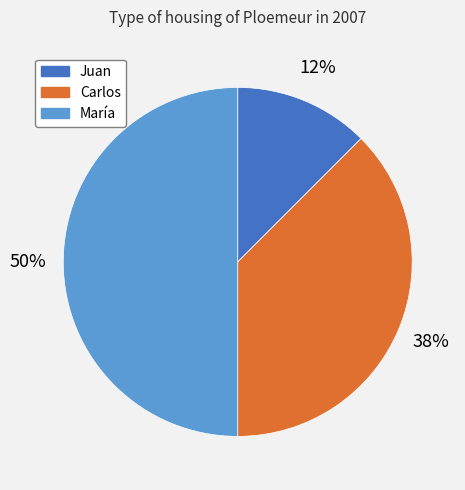

How many segments does this pie chart have?

3